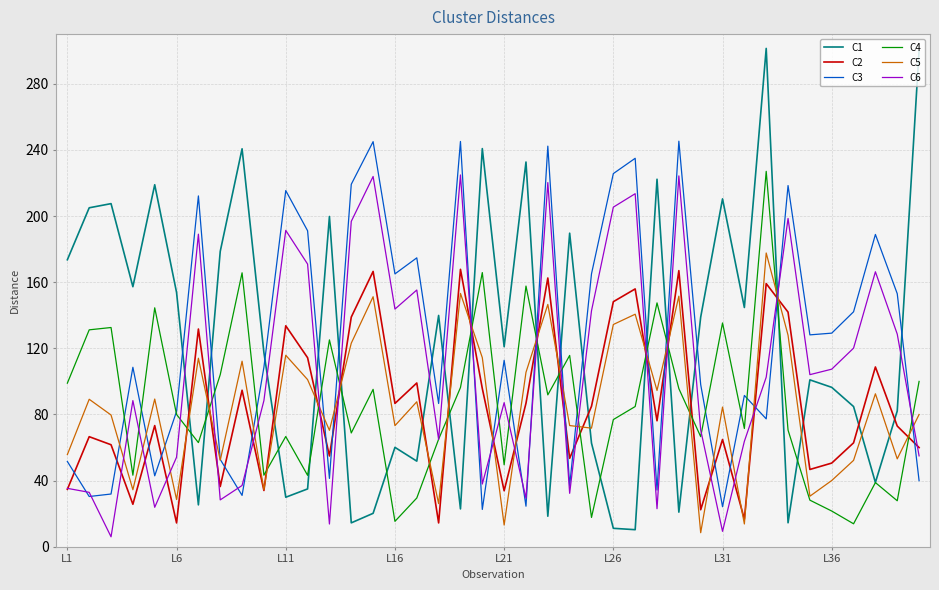

What is the greatest value displayed?

301.4